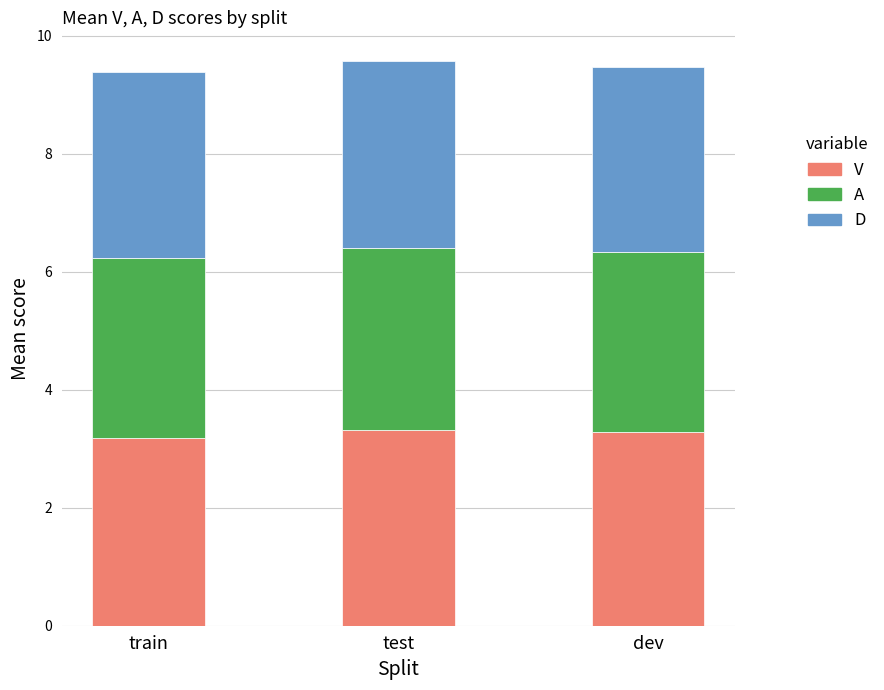

How many bars are there in total?

3